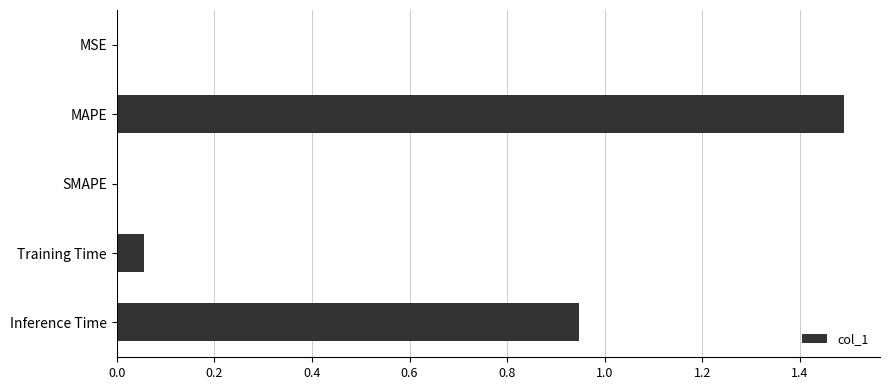

Which label corresponds to the largest value in the chart?

MAPE